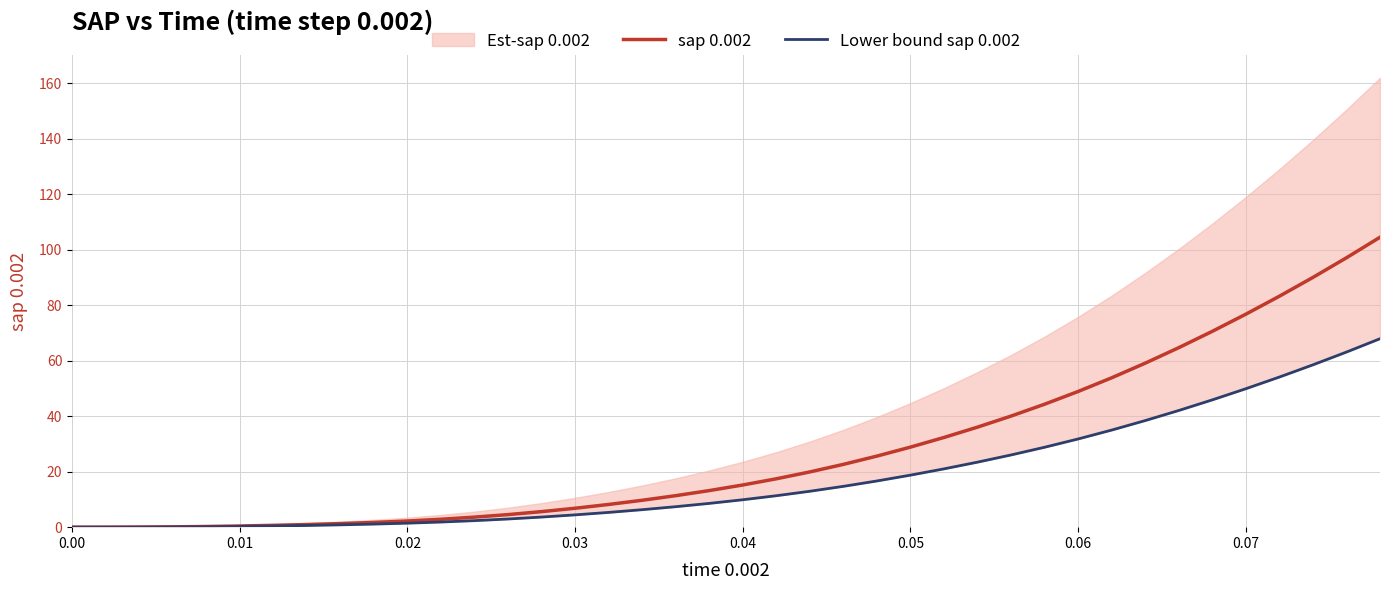

The value of Lower bound sap 0.002 at 36 is 77.1. True or false?

False